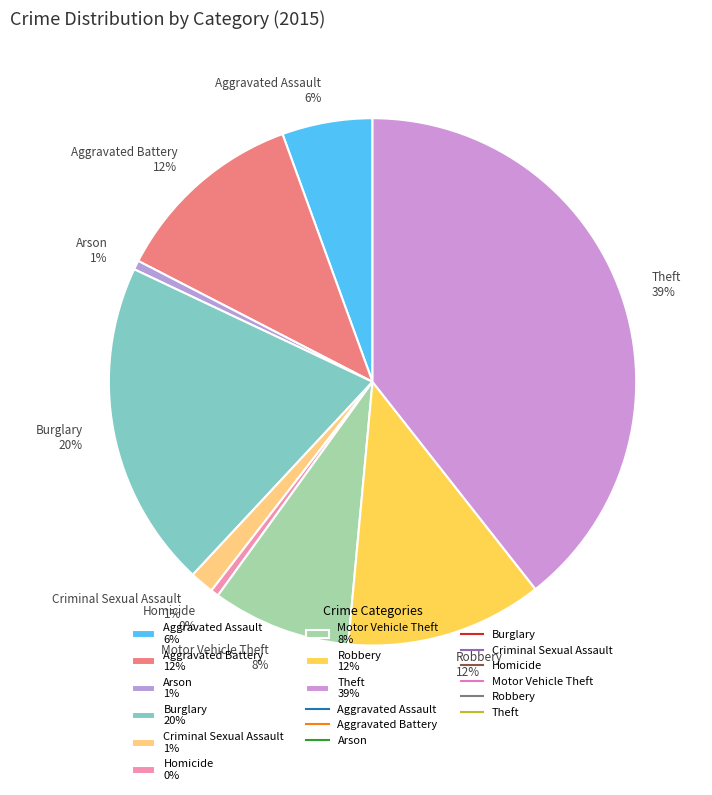

Which category has the biggest portion of the pie?

Theft